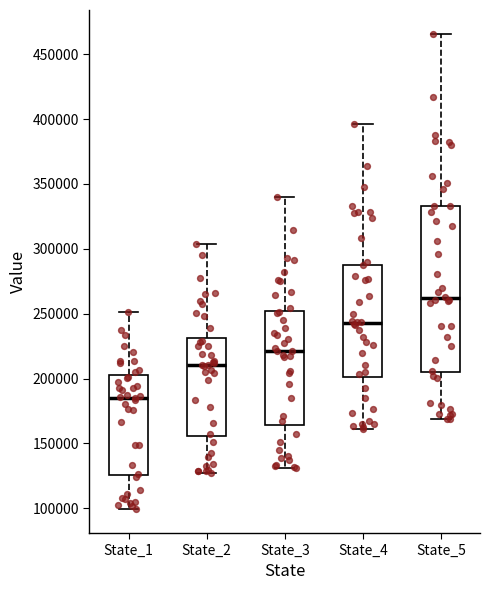

Which box is the tallest, from its lower edge to its upper edge?

State_5